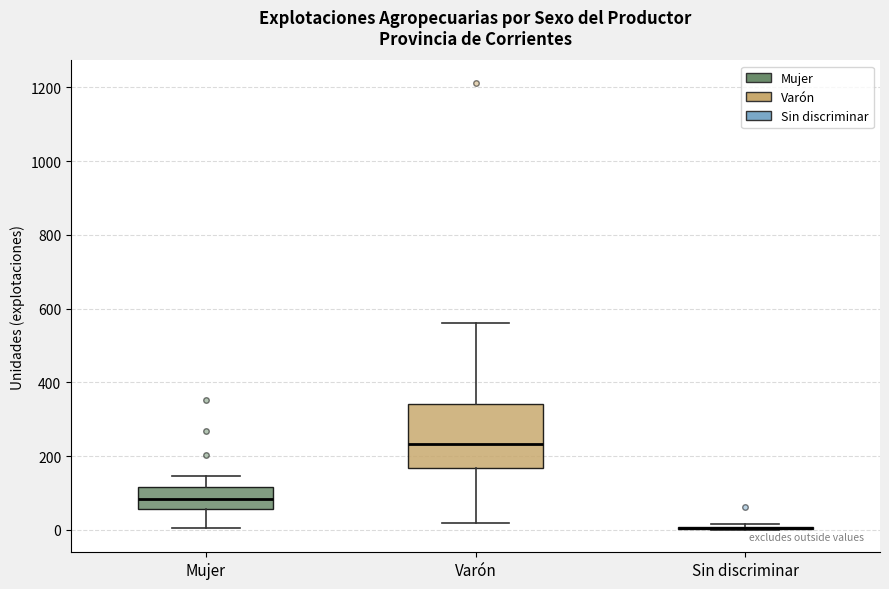

Reading left to right, read every box against the y-axis: the position of its median line, the range the box covers, and the ends of its whiskers. The values are not printed on the chart, so give them approximately, as read against the axis.

Mujer: median 80, box 60 to 120, whiskers 0 to 140
Varón: median 240, box 160 to 340, whiskers 20 to 560
Sin discriminar: box collapsed to a line at 0, whiskers 0 to 20